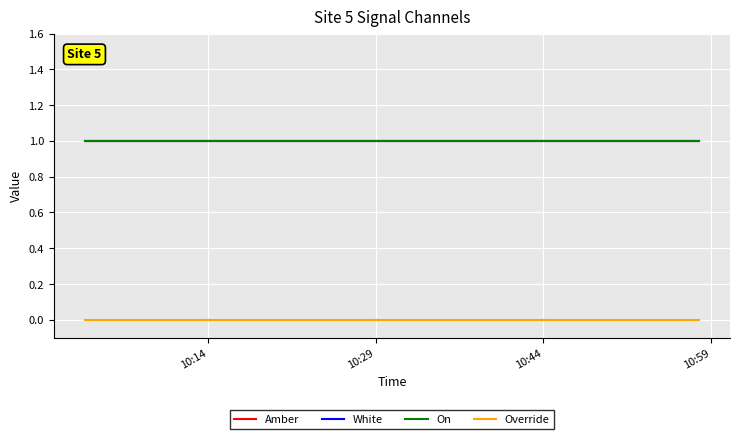

True or false: Override and On intersect in this chart.

False